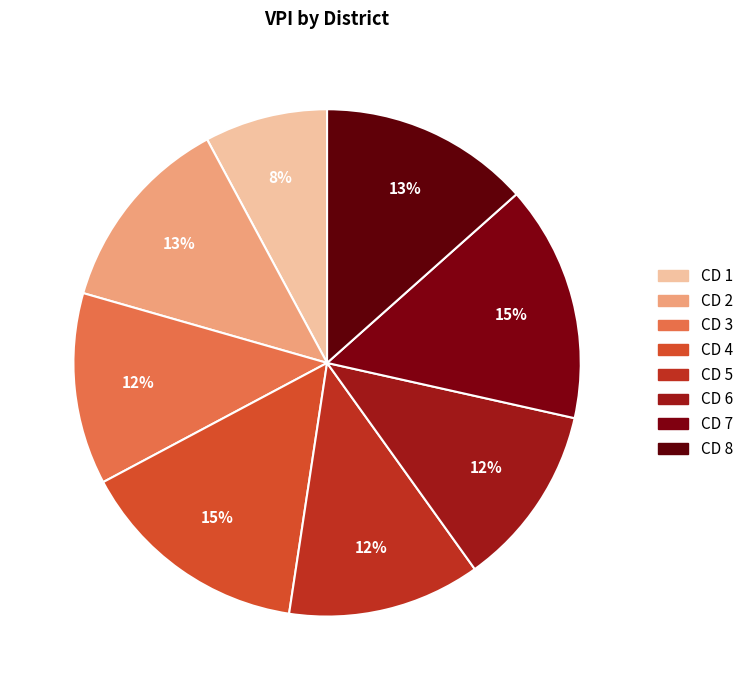

What is the largest slice in the pie chart?

CD 7